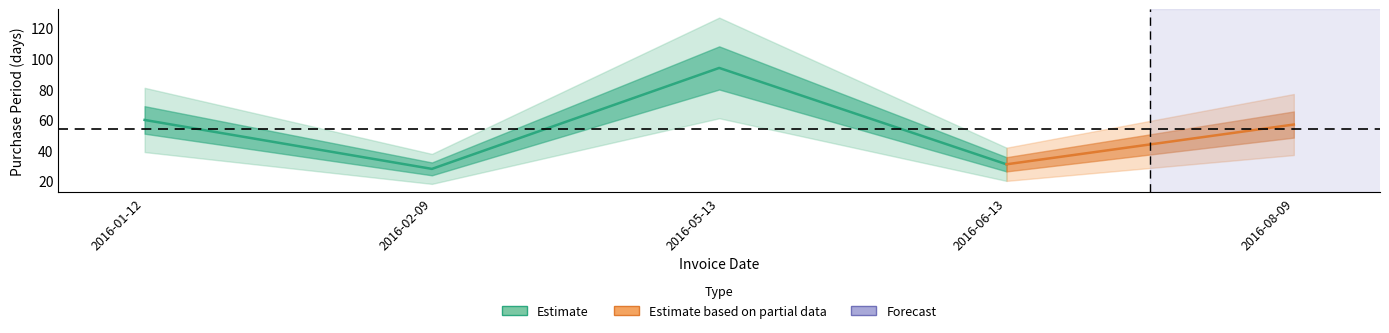

Is it true that the value at 2016-08-09 is 57?

True